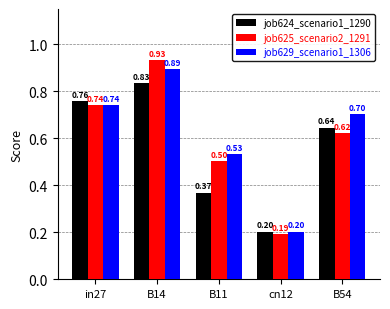

Which series has the largest range (max minus min)?

job625_scenario2_1291